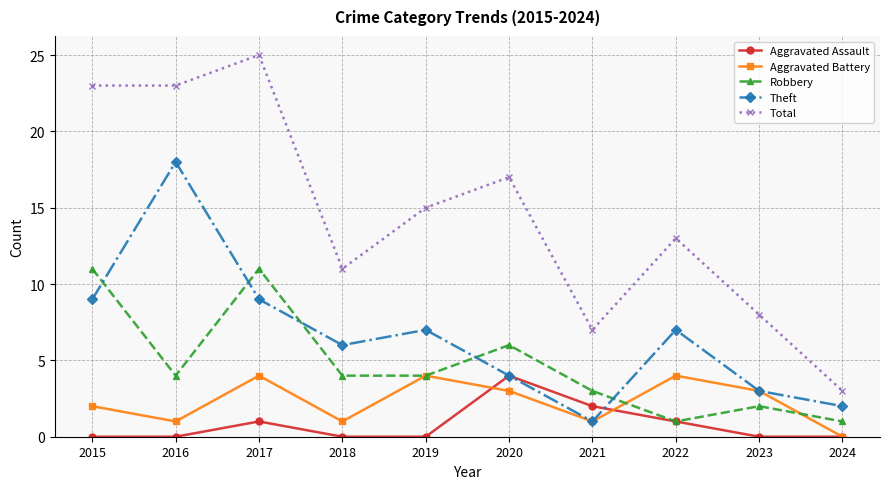

At which category is the sum across all series the highest?

2017